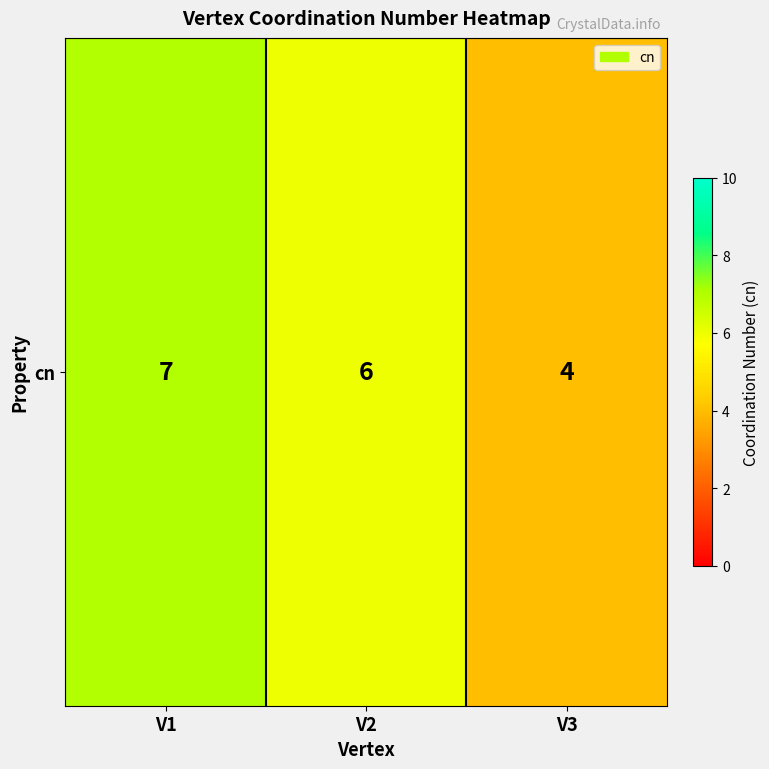

Reading left to right, transcribe all the data shown in this chart.

V1=7	V2=6	V3=4